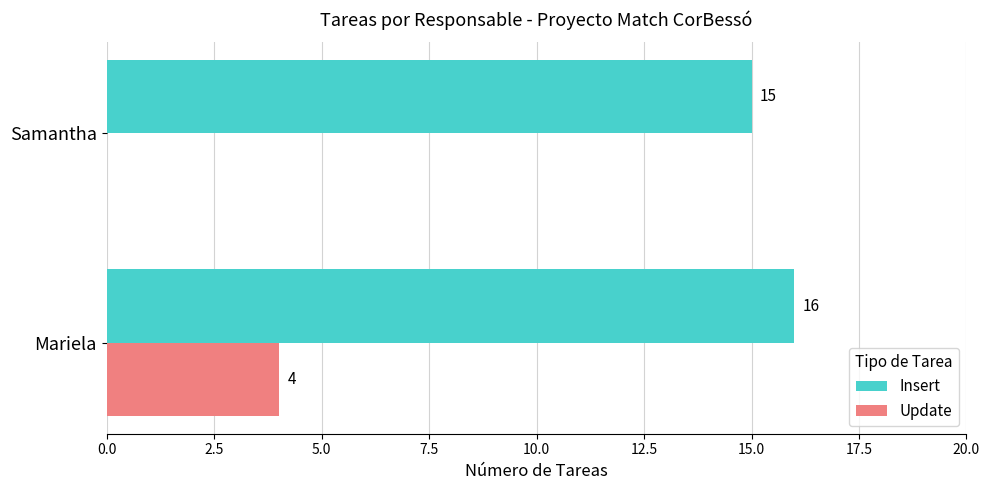

What is the sum of all Update values?

4